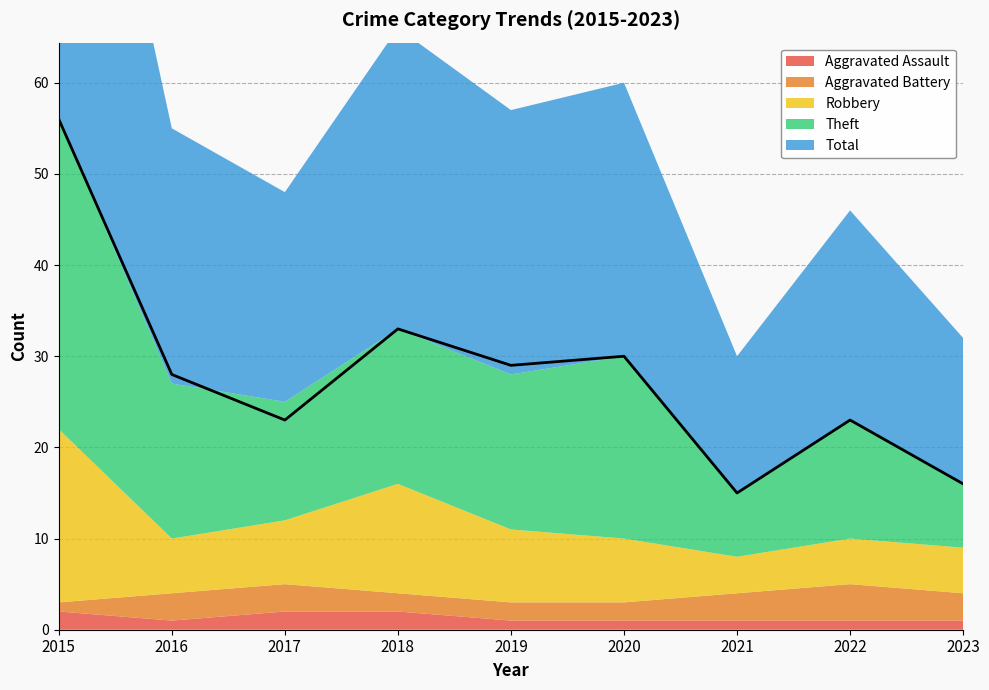

Which category has the highest value across all series?

2015